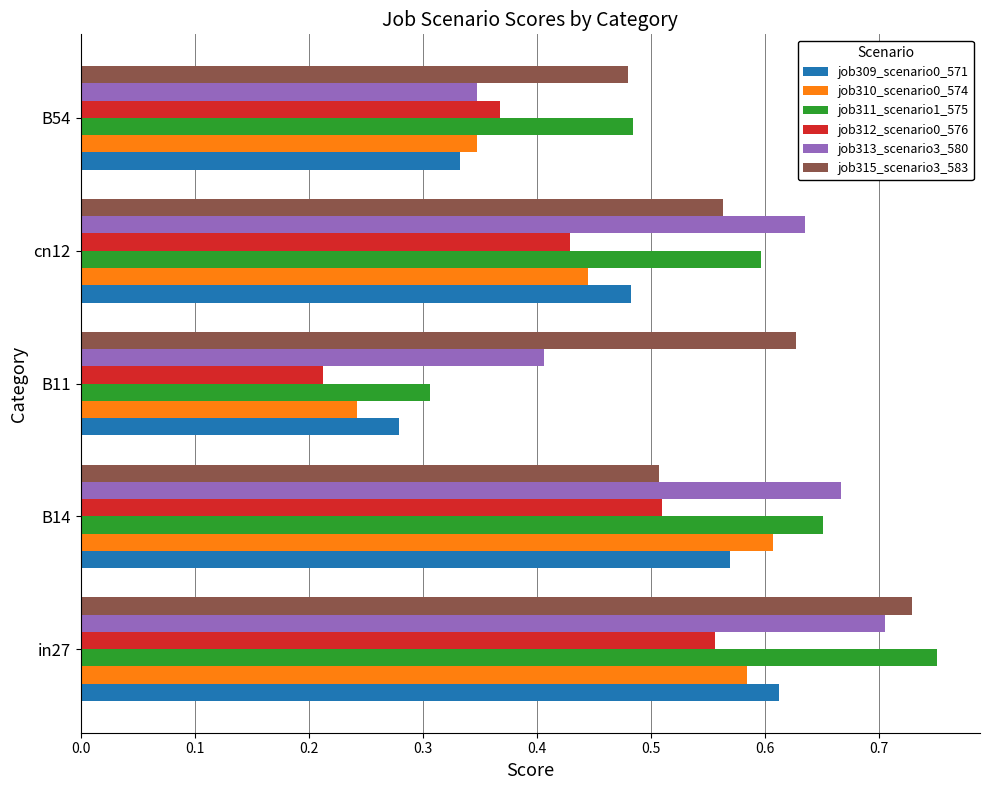

At how many categories does at least one series exceed 0?

5